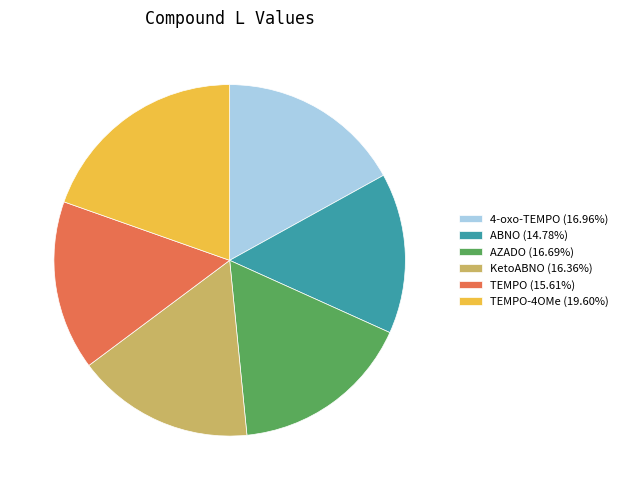

Is there a majority slice in this chart?

No